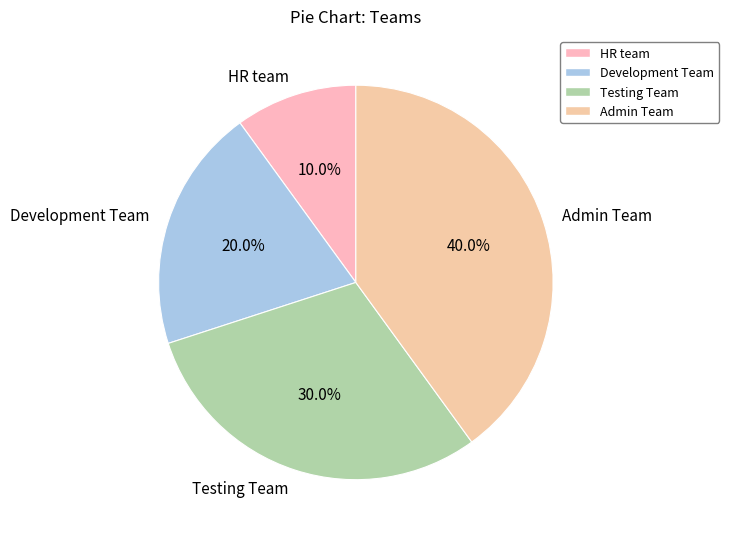

How many segments does this pie chart have?

4